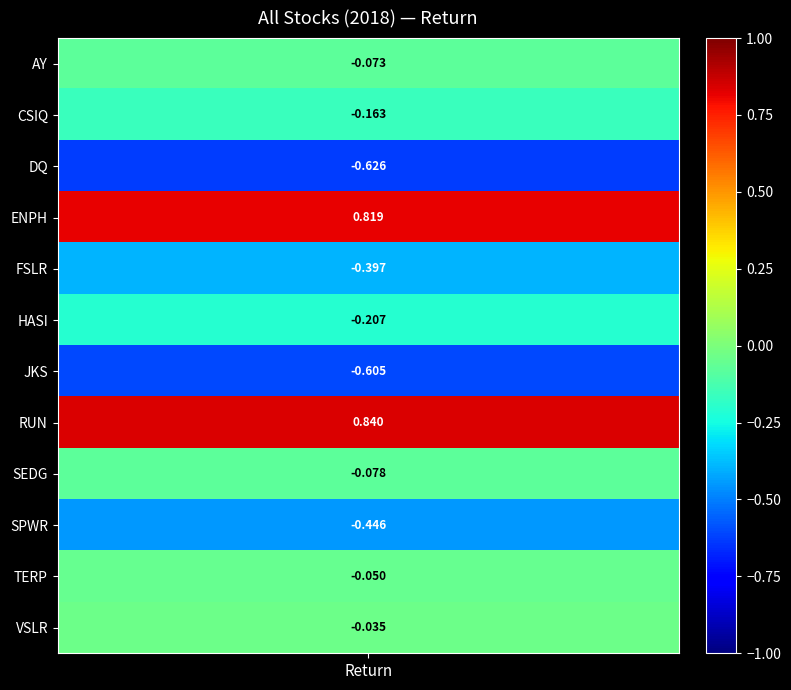

Is it true that the value at ENPH is 1.4?

False